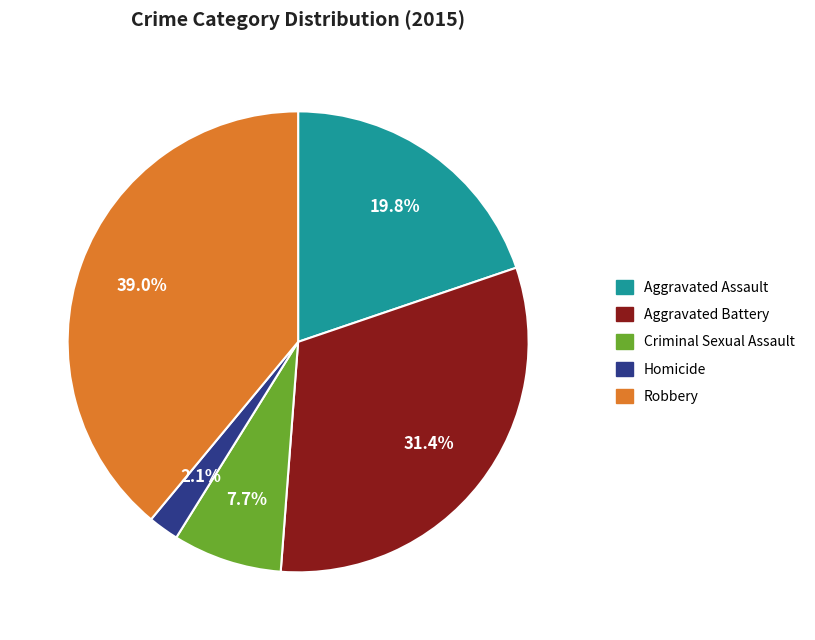

Is there any slice that represents more than half of the pie?

No